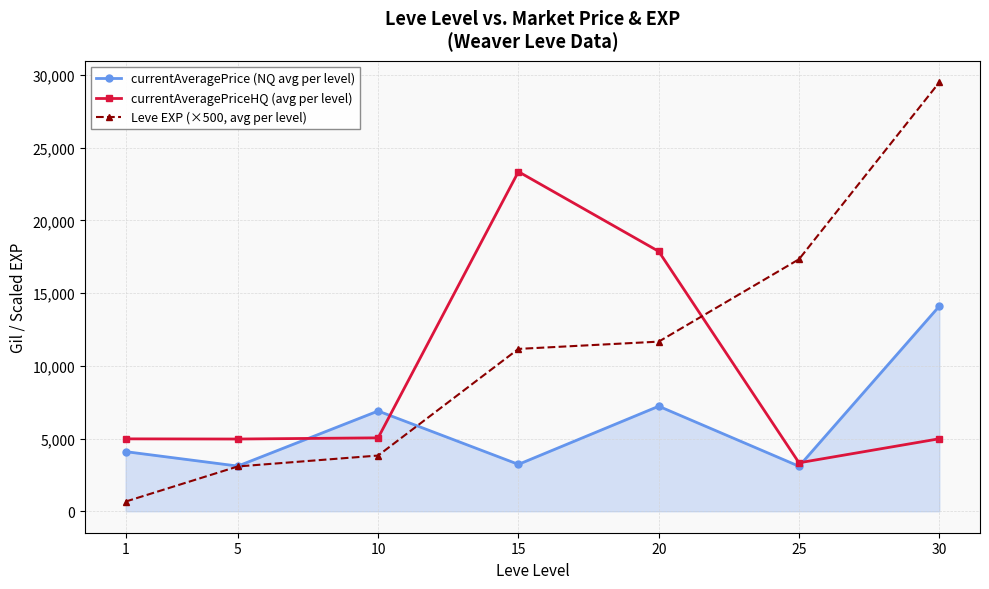

What is the value of the currentAveragePriceHQ (avg per level) point at the 1st from the left?

4980.2